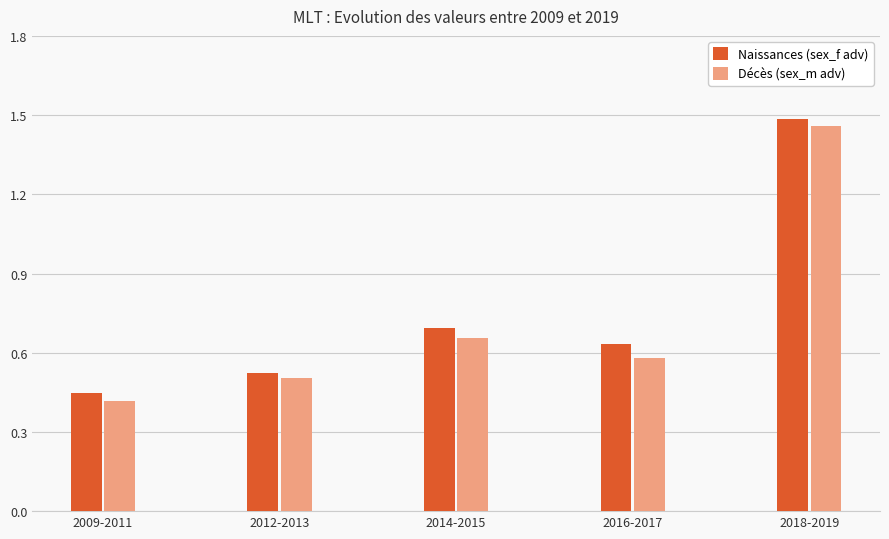

What is the total value across all series at 2018-2019?

2.9